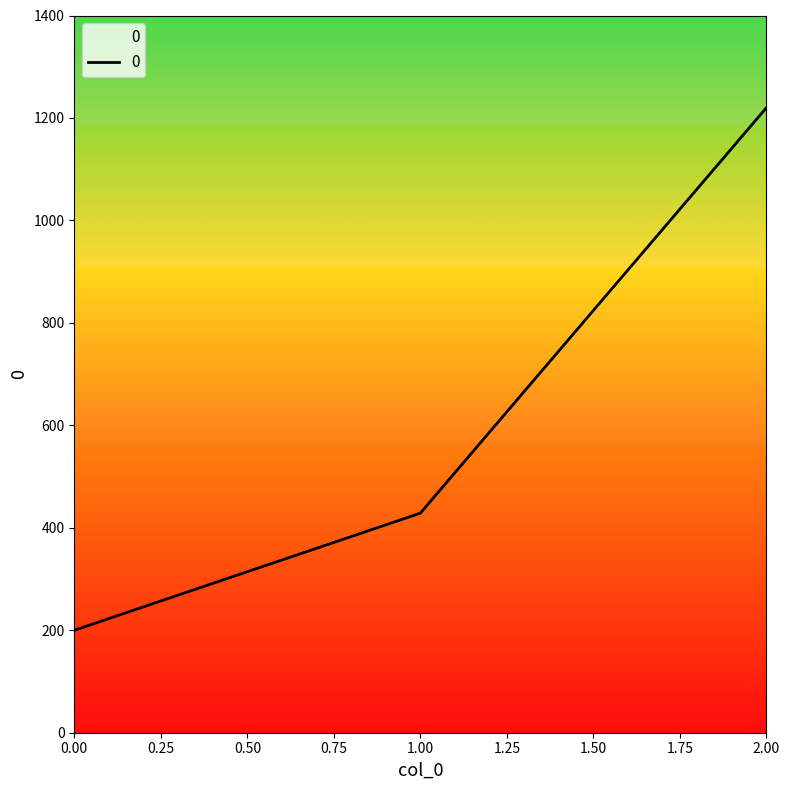

Reading left to right, extract all data points from this chart.

200.0	428.6	1220.0